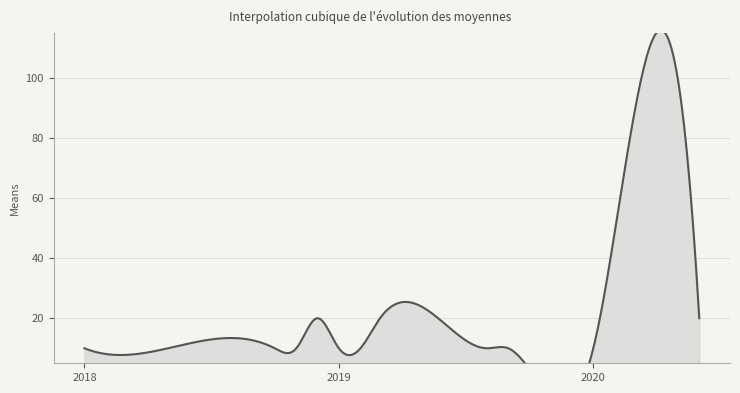

The value at 2018-11-01 is 10. True or false?

True